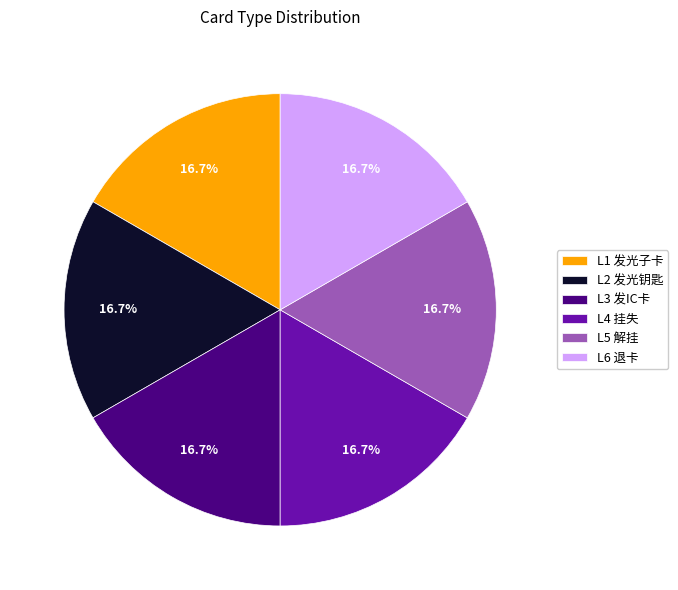

Is there any slice that represents more than half of the pie?

No